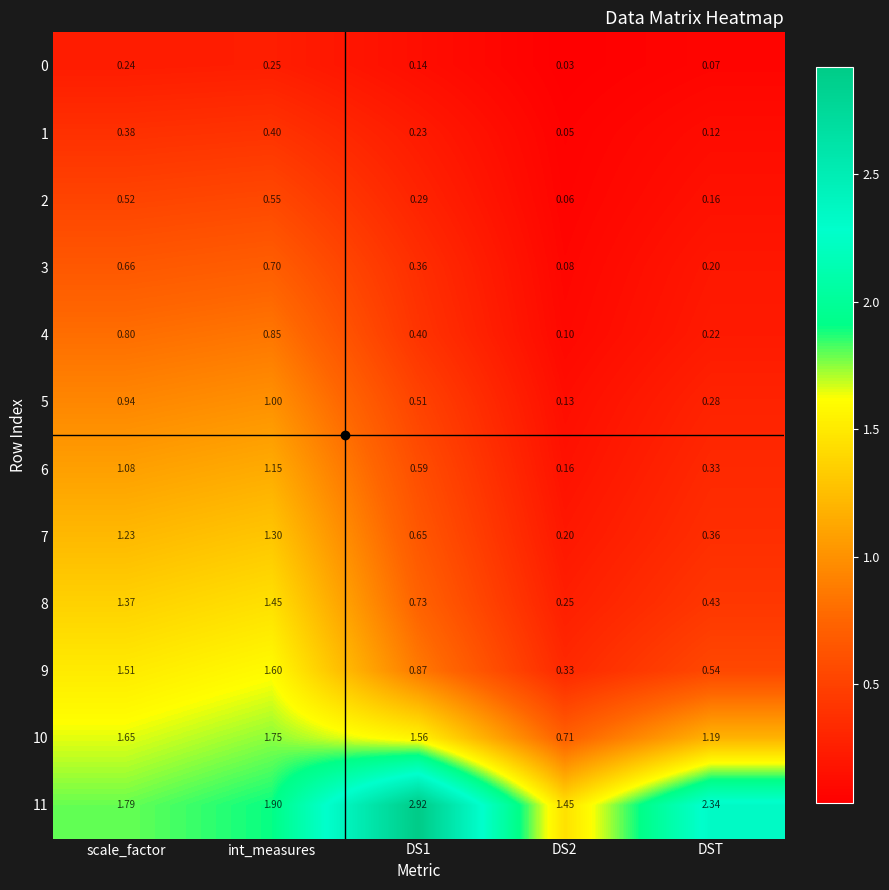

Which category has the lowest value across all series?

DS2